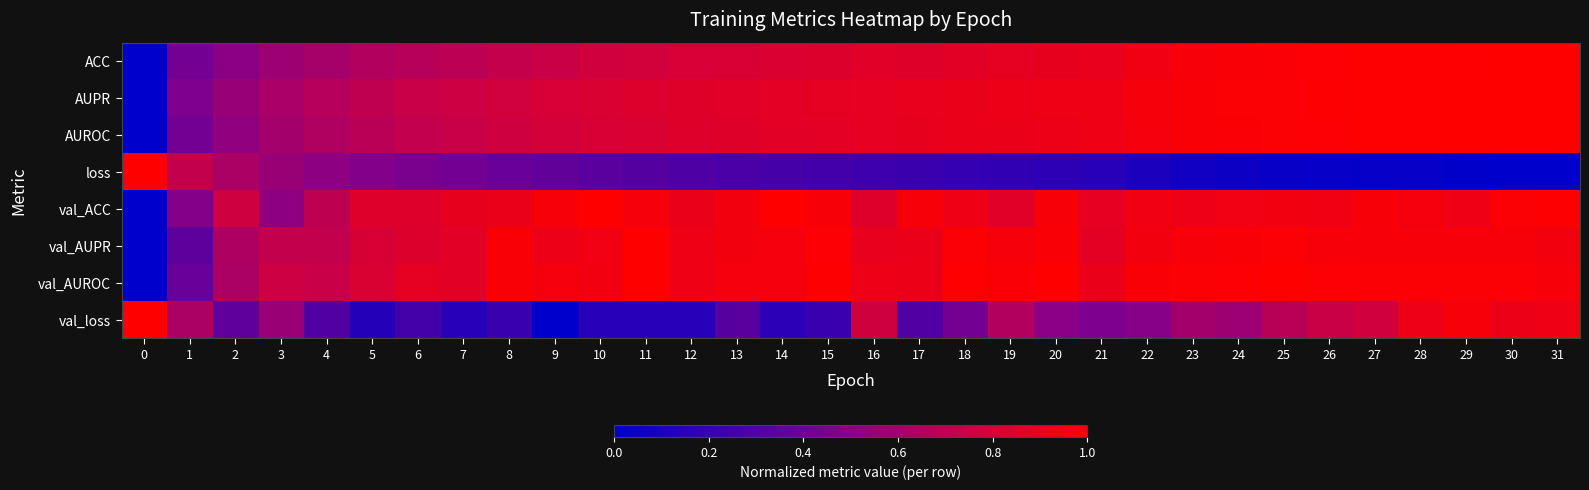

List the series in order of their peak value, highest first.

ACC, AUPR, AUROC, loss, val_ACC, val_AUPR, val_AUROC, val_loss